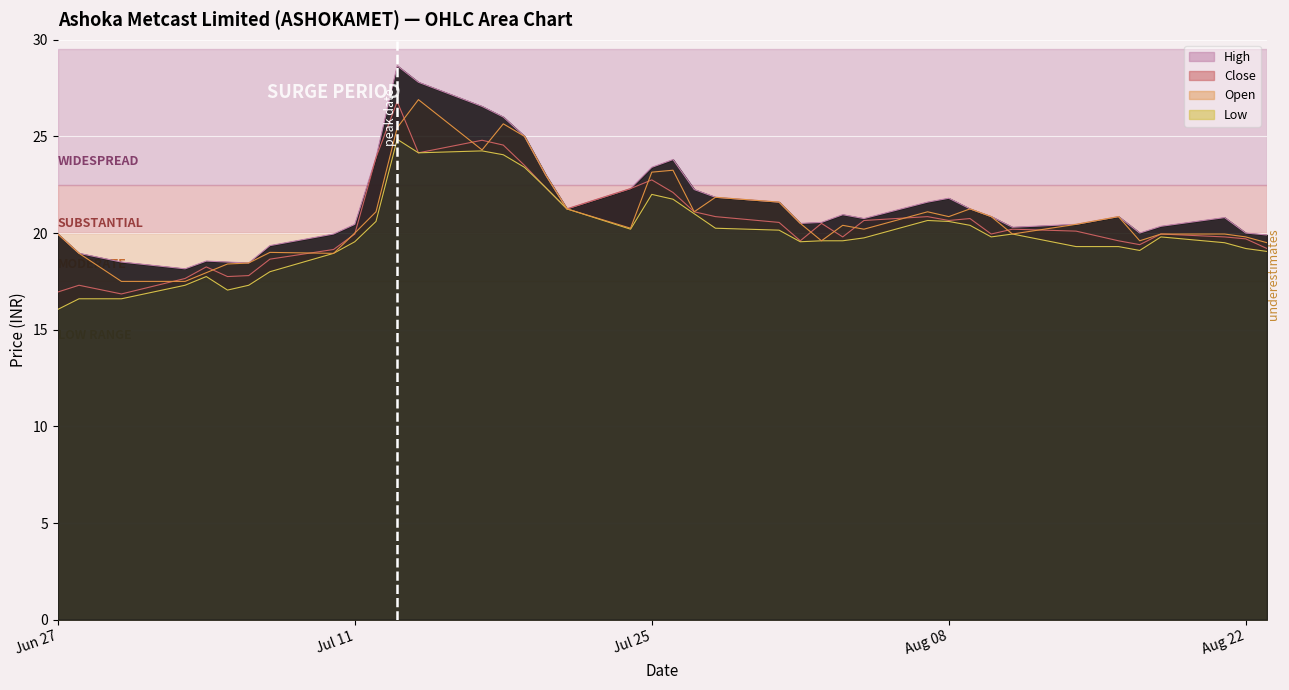

Reading left to right, transcribe all the data shown in this chart.

High: 19.9	18.9	18.5	18.1	18.6	18.5	18.4	19.4	19.9	20.4	23.9	28.6	27.8	26.6	26.0	25.0	23.0	21.2	22.3	23.4	23.8	22.2	21.9	21.6	20.5	20.6	20.9	20.8	21.6	21.8	21.2	20.9	20.3	20.4	20.9	20.0	20.4	20.8	20.0	19.9
Close: 16.9	17.3	16.9	17.6	18.2	17.8	17.8	18.6	19.1	19.9	23.9	26.8	24.1	24.8	24.6	23.5	22.4	21.2	22.3	22.8	22.1	21.1	20.9	20.6	19.6	20.5	19.8	20.6	20.9	20.6	20.8	19.9	20.2	20.1	19.6	19.4	19.9	19.8	19.7	19.2
Low: 16.1	16.6	16.6	17.3	17.8	17.1	17.3	18.0	18.9	19.6	20.6	24.9	24.1	24.2	24.1	23.4	22.4	21.2	20.2	22.0	21.8	21.0	20.2	20.1	19.6	19.6	19.6	19.8	20.6	20.6	20.4	19.8	19.9	19.3	19.3	19.1	19.8	19.5	19.2	19.1
Open: 19.9	18.9	17.5	17.5	17.9	18.4	18.4	19.0	18.9	20.0	21.1	25.4	26.9	24.3	25.6	25.0	23.0	21.2	20.2	23.1	23.2	21.1	21.9	21.6	20.5	19.6	20.4	20.2	21.1	20.9	21.2	20.9	19.9	20.4	20.9	19.6	19.9	19.9	19.8	19.5